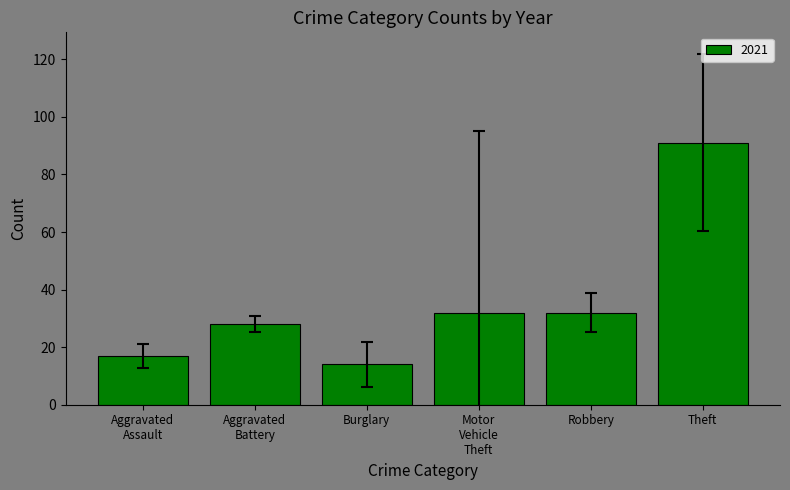

The chart shows a value of 14 at Burglary. True or false?

True